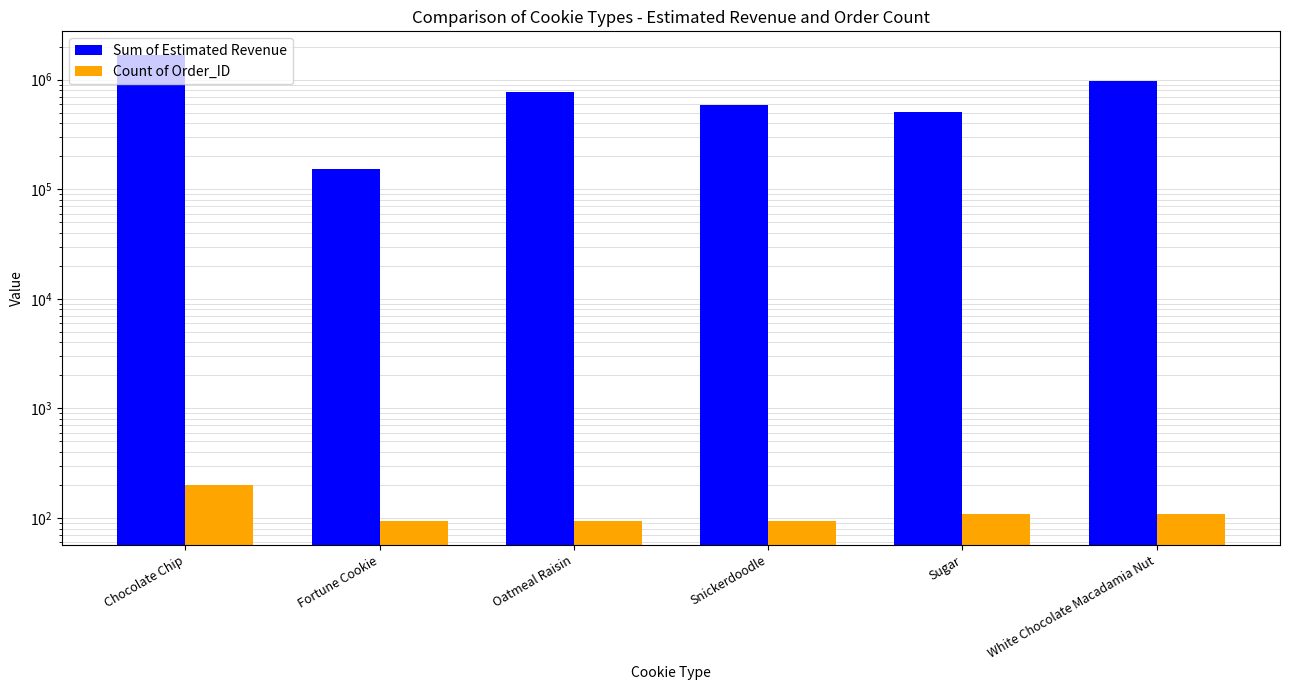

How many data points in Count of Order_ID are less than 109?

3